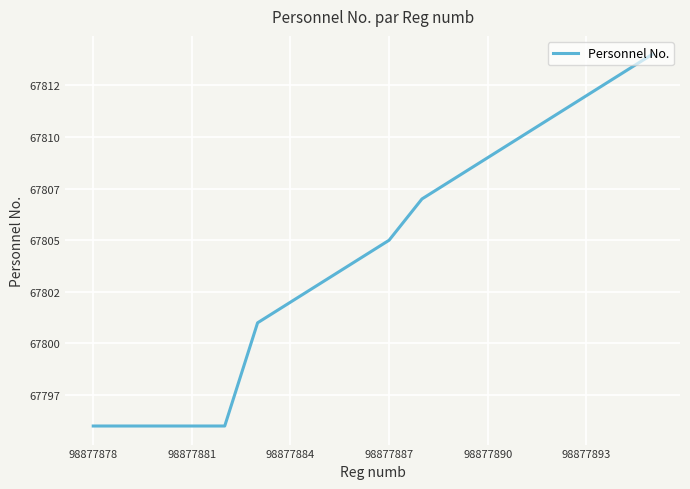

What is the average value?

67804